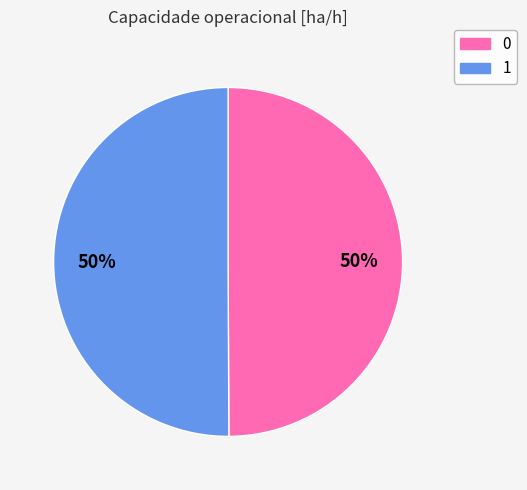

How many segments does this pie chart have?

2